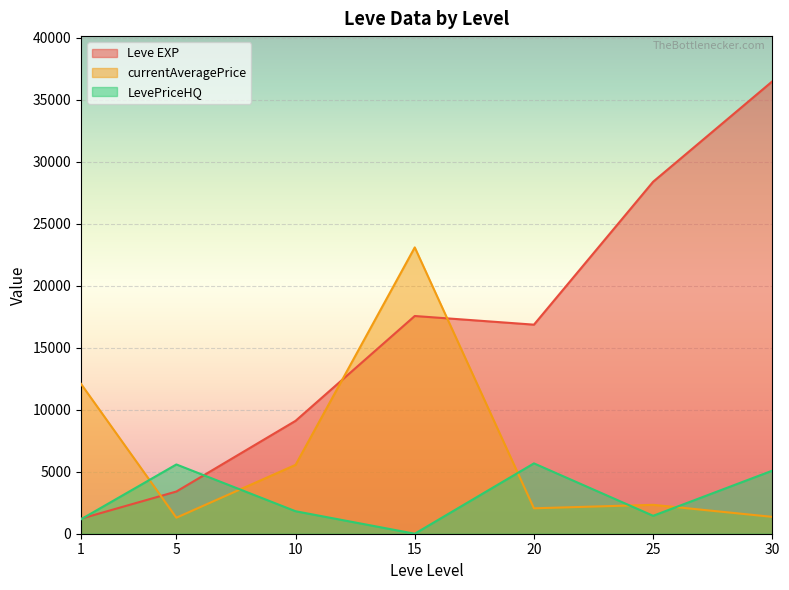

Rank the categories by Leve EXP value from lowest to highest.

1, 5, 10, 20, 15, 25, 30